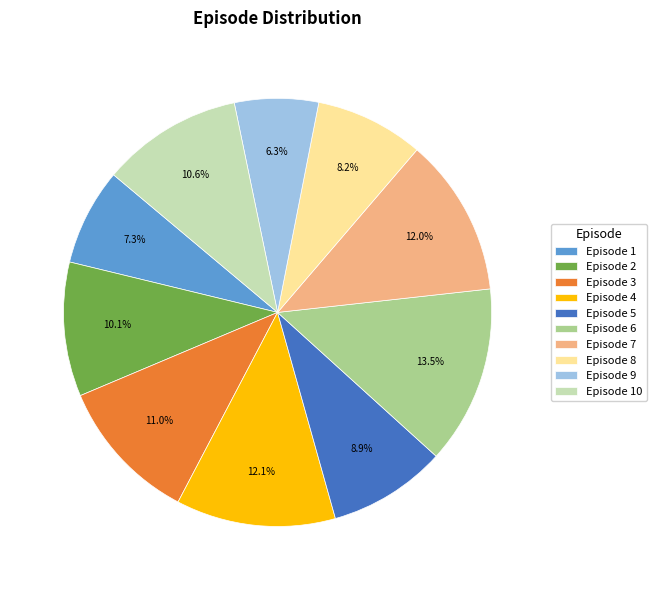

Which has a higher value, Episode 5 or Episode 2?

Episode 2